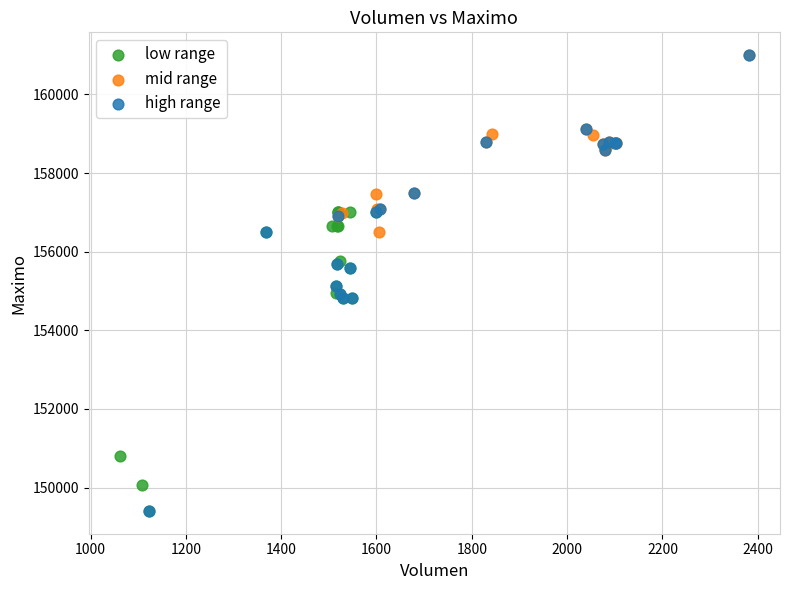

Which series has the widest spread of Y values?

high range